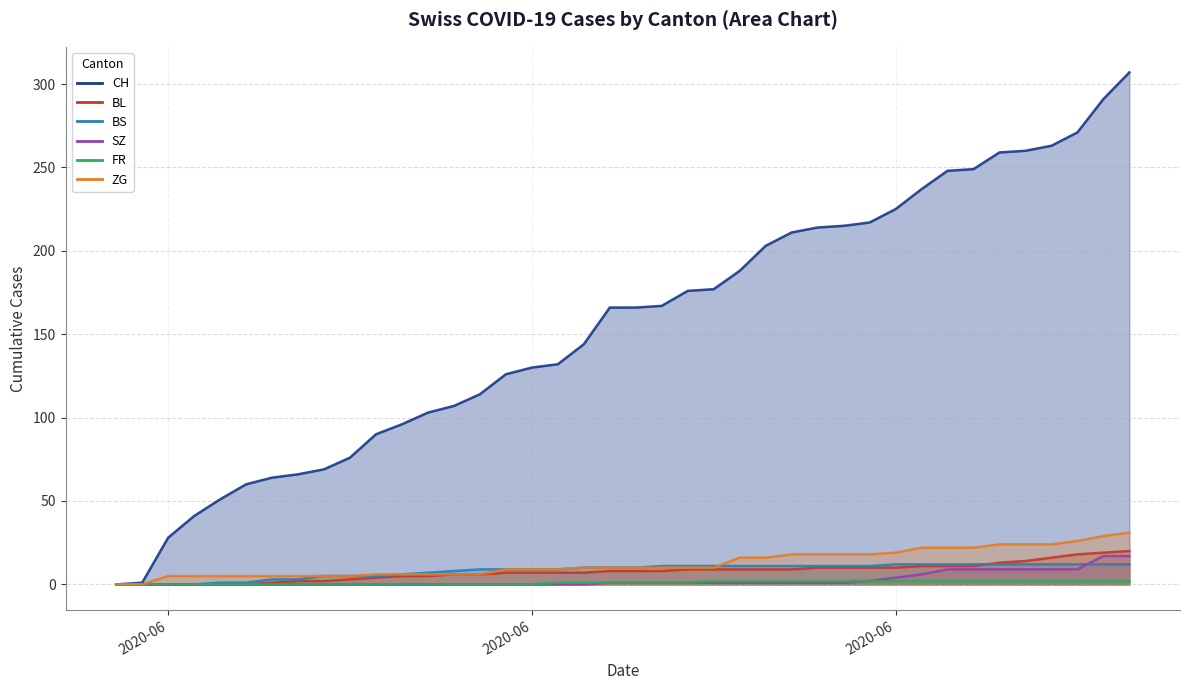

True or false: CH and SZ cross at least once.

False